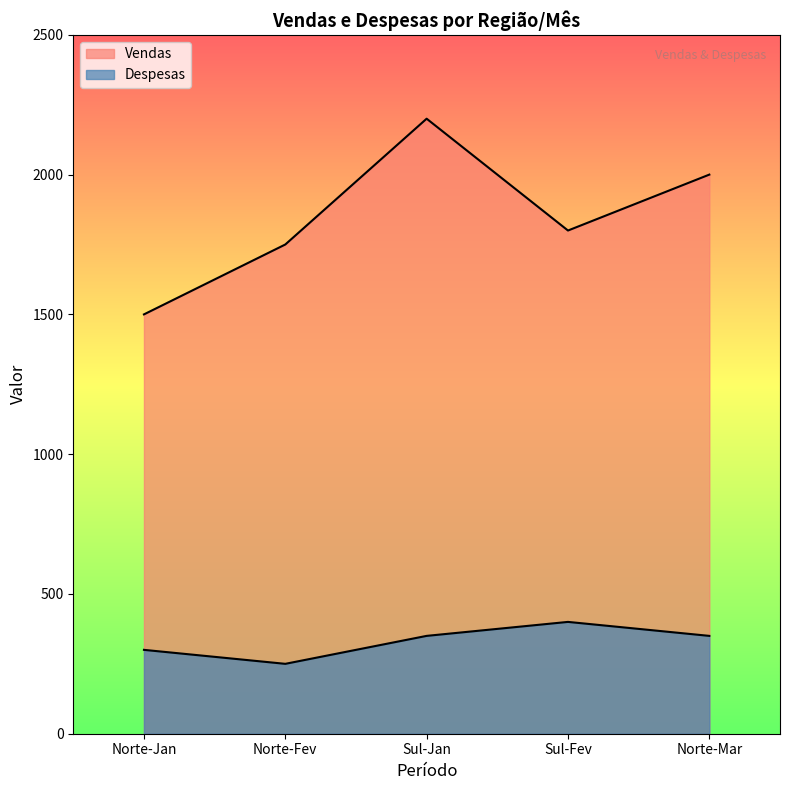

What are all the series names shown in the legend?

Vendas, Despesas